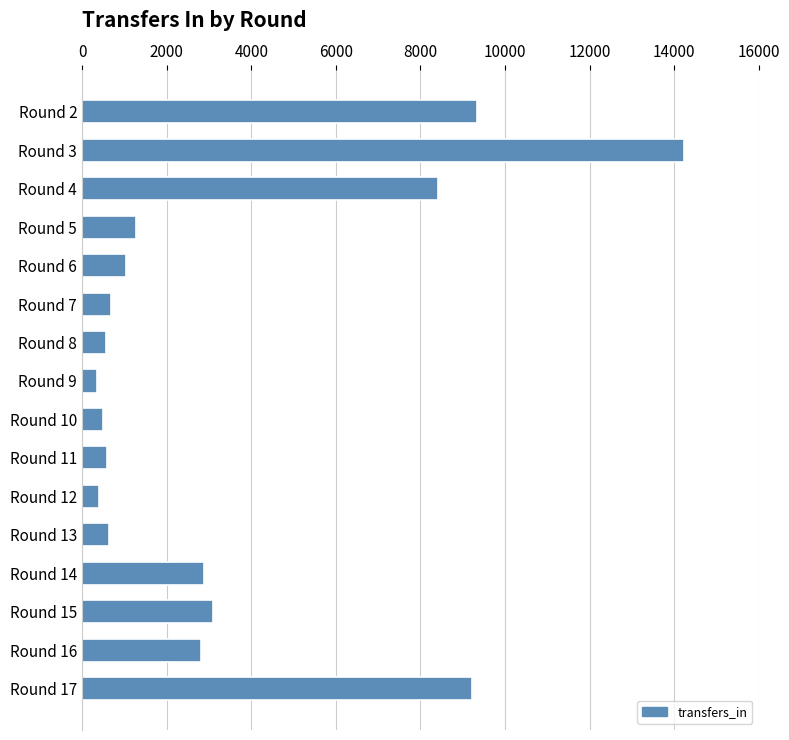

At which label is the value closest to 7288?

Round 4